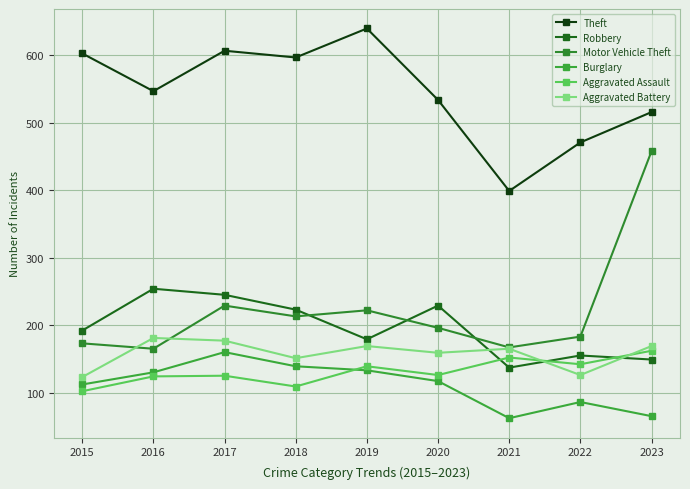

Reading left to right, list all the values displayed in this chart.

Theft: 2015=603	2016=547	2017=607	2018=597	2019=640	2020=534	2021=399	2022=471	2023=516
Robbery: 2015=192	2016=254	2017=245	2018=223	2019=179	2020=229	2021=137	2022=155	2023=149
Motor Vehicle Theft: 2015=173	2016=165	2017=229	2018=213	2019=222	2020=196	2021=167	2022=183	2023=458
Burglary: 2015=112	2016=130	2017=160	2018=139	2019=133	2020=117	2021=62	2022=86	2023=65
Aggravated Assault: 2015=102	2016=124	2017=125	2018=109	2019=139	2020=126	2021=152	2022=142	2023=162
Aggravated Battery: 2015=123	2016=181	2017=177	2018=151	2019=169	2020=159	2021=165	2022=126	2023=169